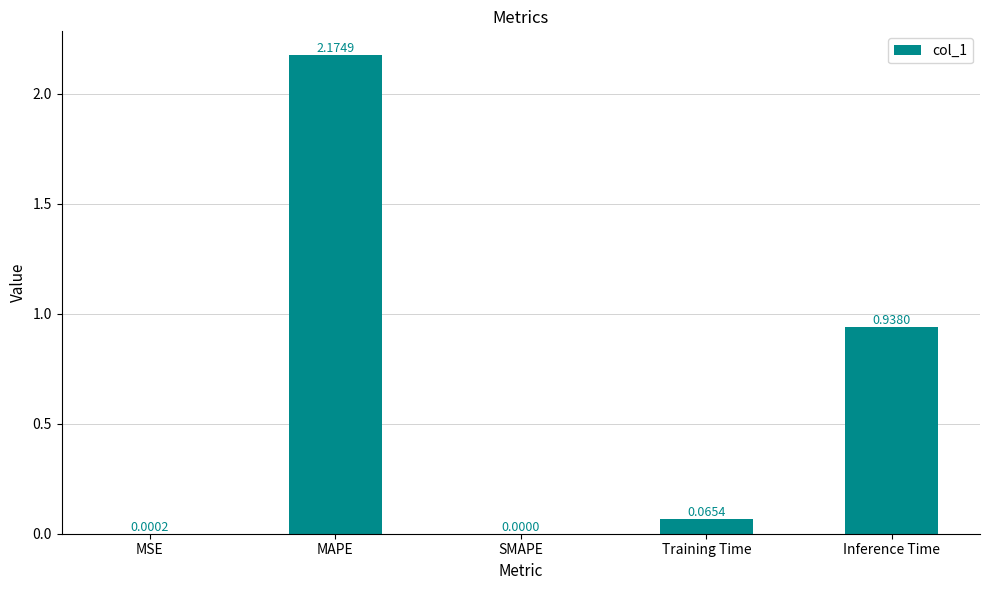

At which label is the value closest to 1?

Inference Time